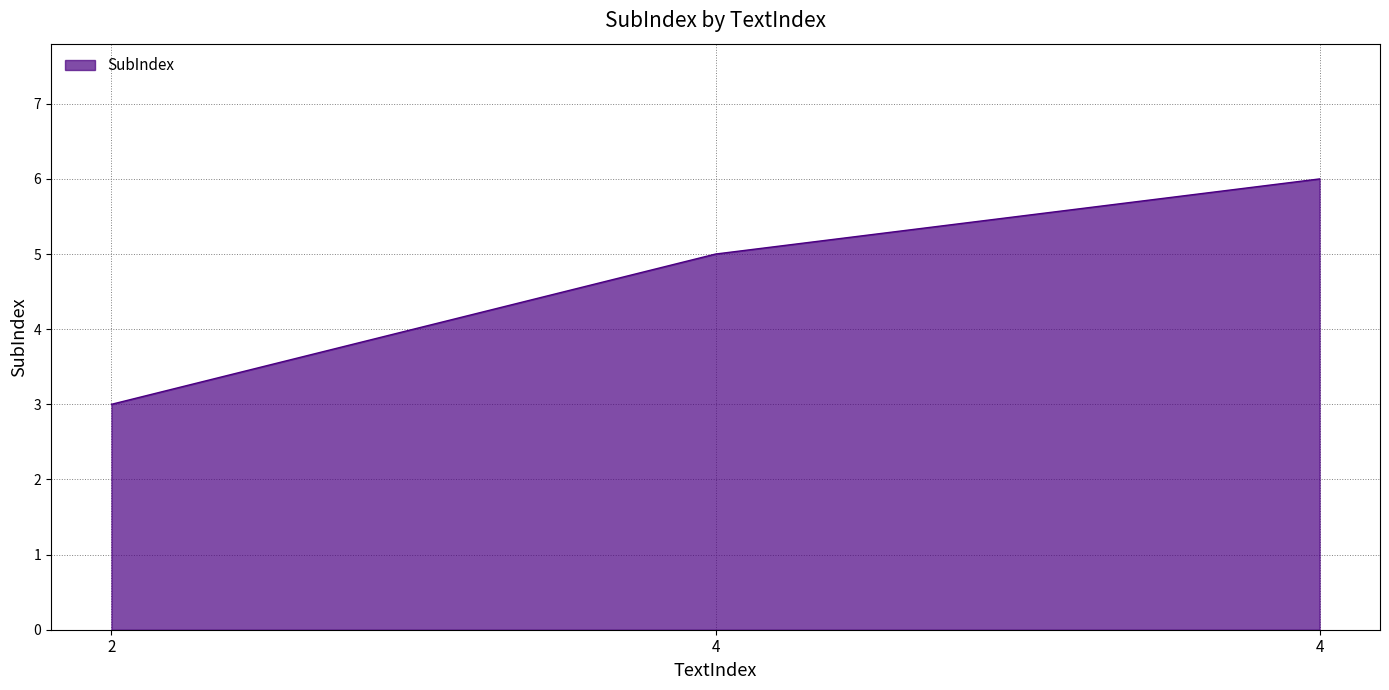

How many values are between 3 and 6?

3